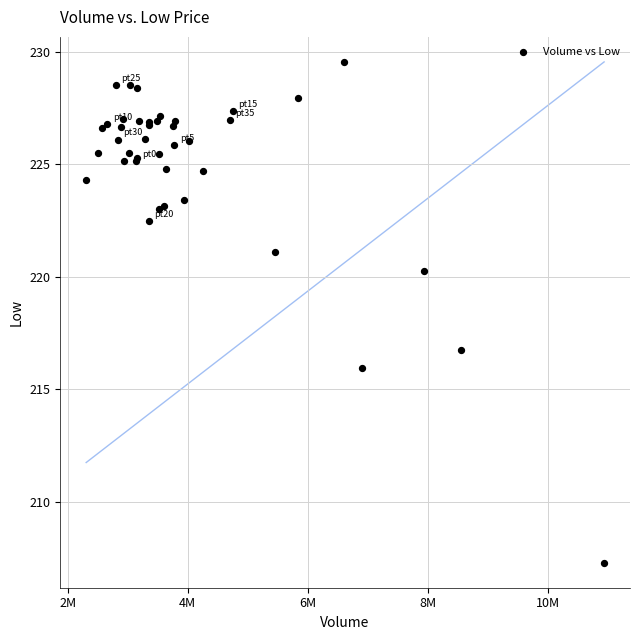

What Y value in the scatter plot is closest to 218?

216.8